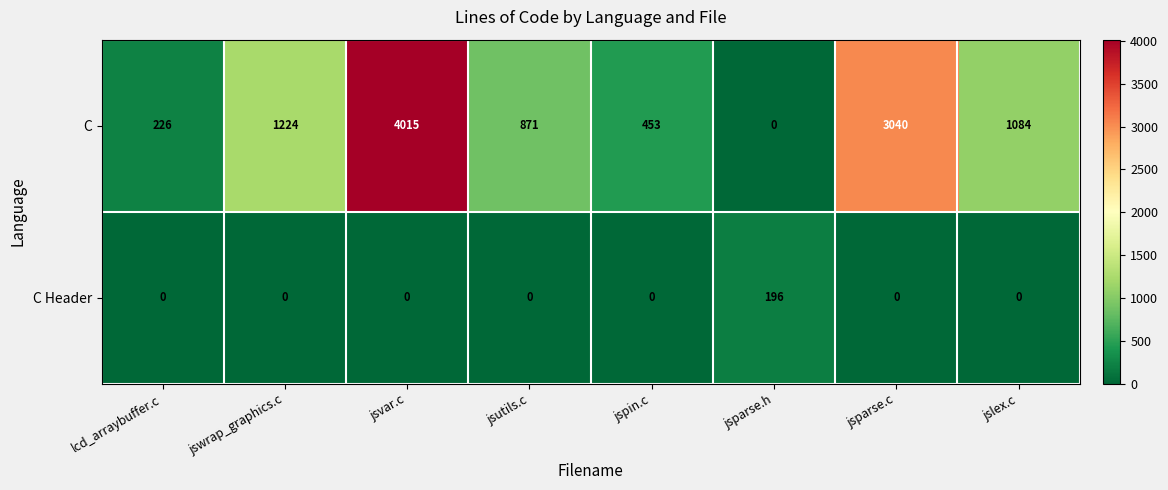

At which label does C reach its peak?

jsvar.c